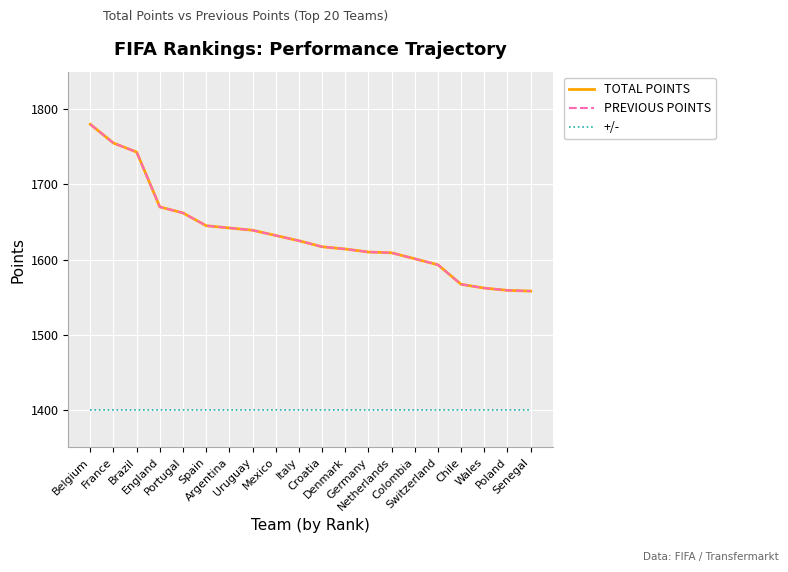

Reading right to left, transcribe all the data shown in this chart.

TOTAL POINTS: Senegal=1558	Poland=1559	Wales=1562	Chile=1567	Switzerland=1593	Colombia=1601	Netherlands=1609	Germany=1610	Denmark=1614	Croatia=1617	Italy=1625	Mexico=1632	Uruguay=1639	Argentina=1642	Spain=1645	Portugal=1662	England=1670	Brazil=1743	France=1755	Belgium=1780
PREVIOUS POINTS: Senegal=1558	Poland=1559	Wales=1562	Chile=1567	Switzerland=1593	Colombia=1601	Netherlands=1609	Germany=1610	Denmark=1614	Croatia=1617	Italy=1625	Mexico=1632	Uruguay=1639	Argentina=1642	Spain=1645	Portugal=1662	England=1670	Brazil=1743	France=1755	Belgium=1780
+/-: Senegal=1400	Poland=1400	Wales=1400	Chile=1400	Switzerland=1400	Colombia=1400	Netherlands=1400	Germany=1400	Denmark=1400	Croatia=1400	Italy=1400	Mexico=1400	Uruguay=1400	Argentina=1400	Spain=1400	Portugal=1400	England=1400	Brazil=1400	France=1400	Belgium=1400